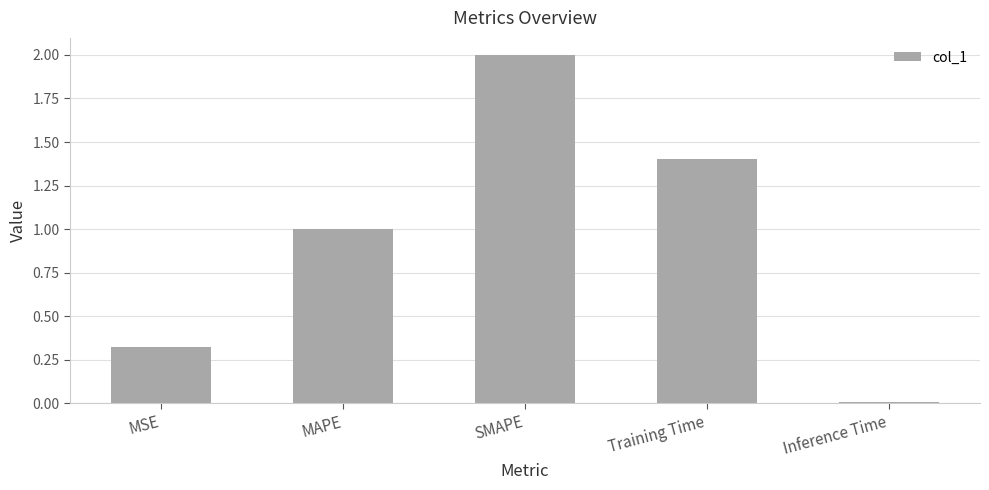

What is the label of the 3rd bar from the left?

SMAPE